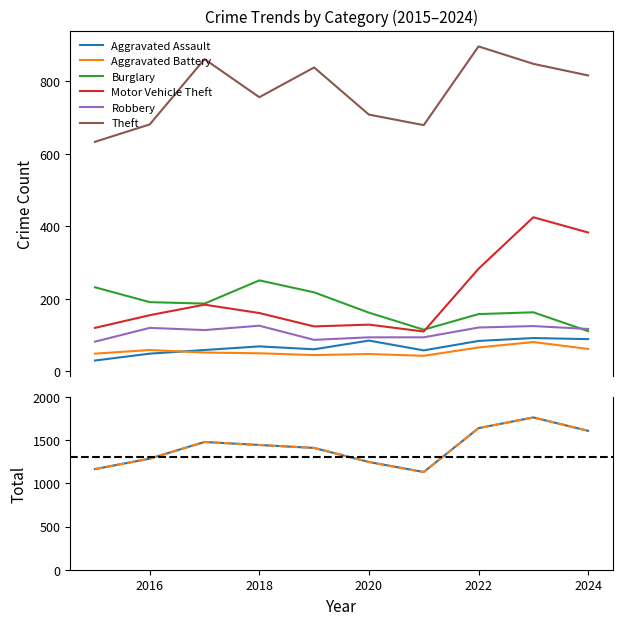

Reading left to right, transcribe all the data shown in this chart.

Aggravated Assault: 30	49	59	69	61	85	58	84	92	89
Aggravated Battery: 49	59	52	50	45	48	43	66	81	62
Burglary: 232	191	187	251	218	162	115	158	163	111
Motor Vehicle Theft: 120	155	184	161	124	129	110	283	425	383
Robbery: 82	120	114	126	87	94	94	121	125	117
Theft: 633	681	861	756	838	708	679	896	848	816